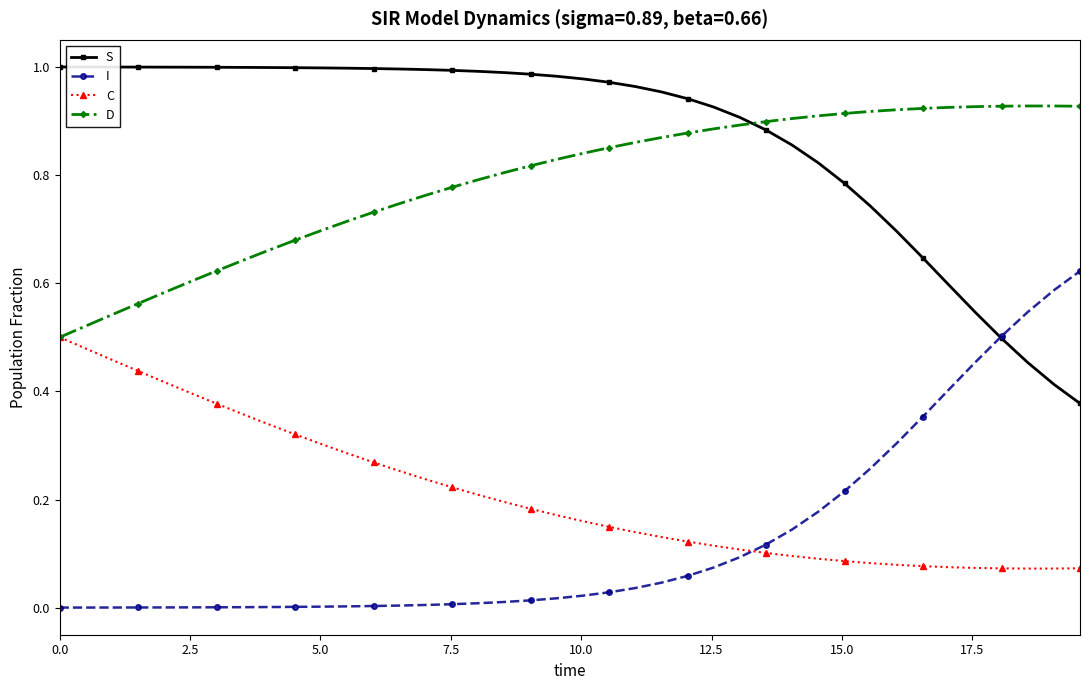

List the series in order of their peak value, lowest first.

C, I, D, S